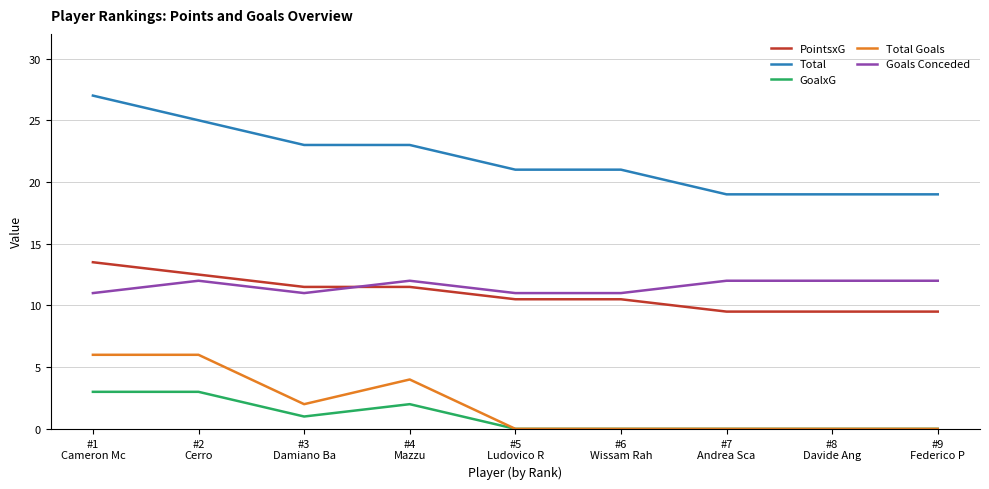

Read the Total value at #3
Damiano Ba.

23.0